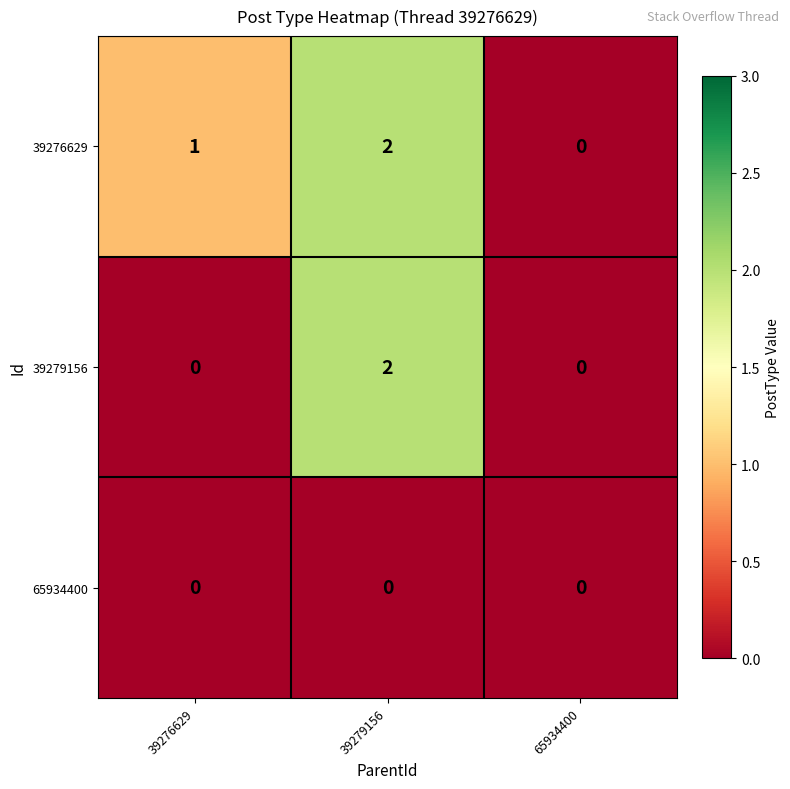

What is the sum of the 39276629 values at 39276629 and 39279156?

3